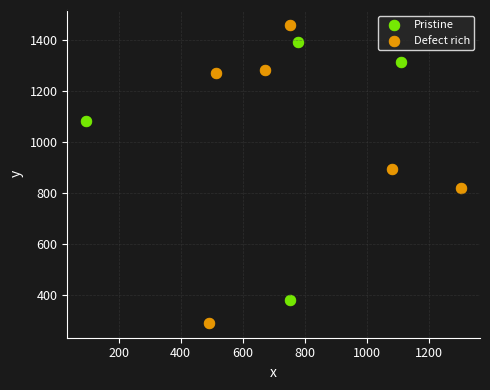

Which series contains the highest Y value?

Defect rich